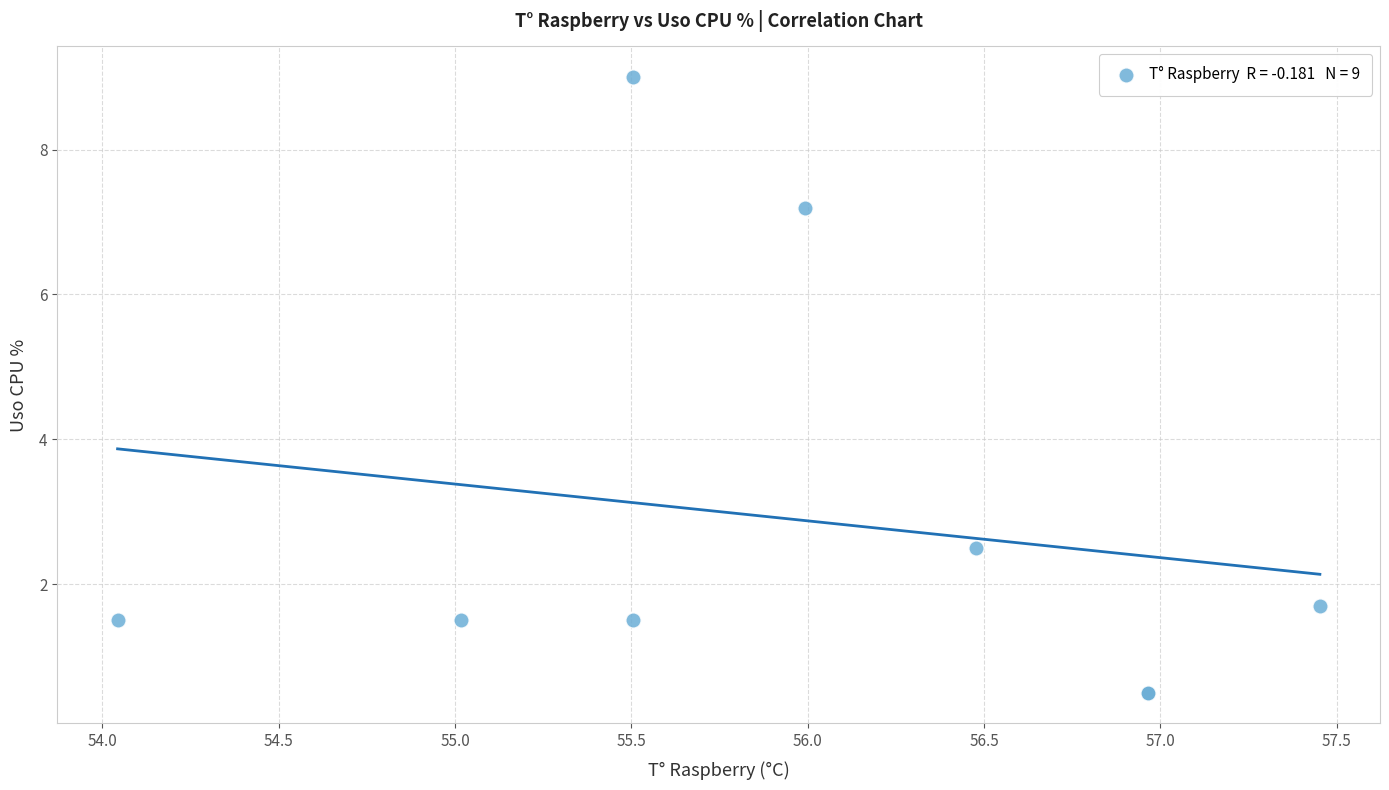

What Y value in the scatter plot is closest to 4?

2.5